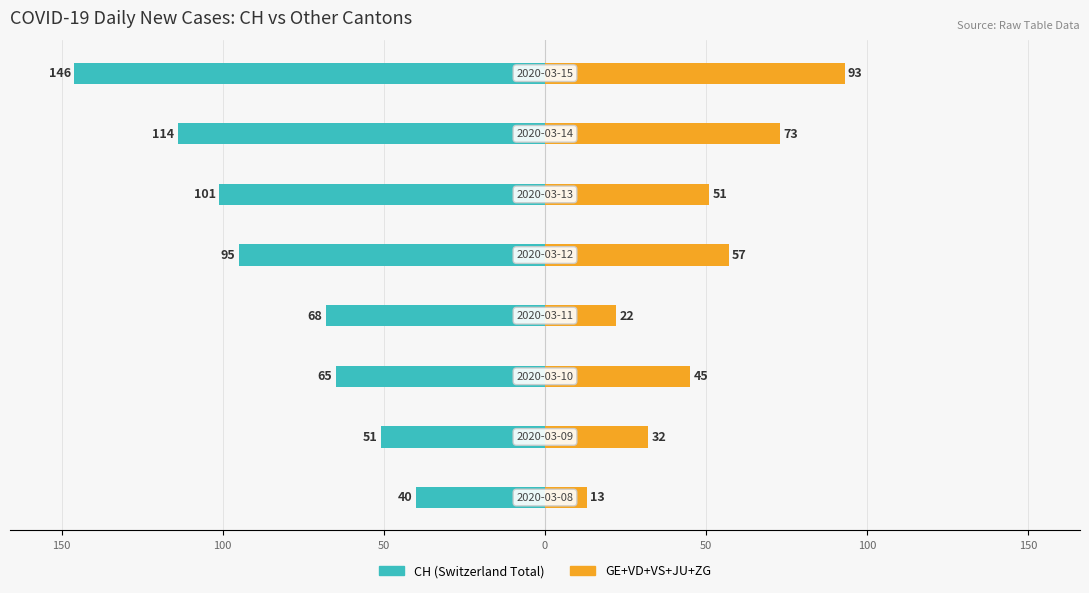

True or false: CH has a value of -203 at 100.

False